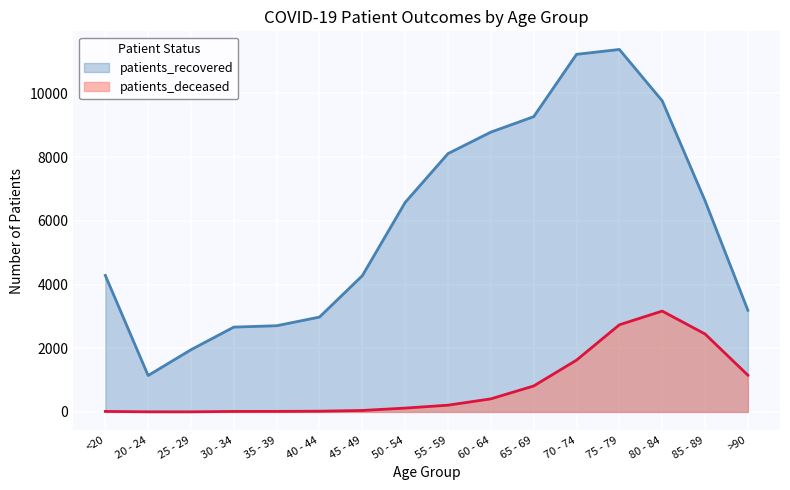

Reading right to left, transcribe all the data shown in this chart.

patients_deceased: >90=1154	85 - 89=2448	80 - 84=3167	75 - 79=2736	70 - 74=1626	65 - 69=815	60 - 64=410	55 - 59=212	50 - 54=120	45 - 49=46	40 - 44=23	35 - 39=17	30 - 34=16	25 - 29=3	20 - 24=4	<20=16
patients_recovered: >90=3192	85 - 89=6633	80 - 84=9771	75 - 79=11383	70 - 74=11230	65 - 69=9272	60 - 64=8787	55 - 59=8113	50 - 54=6579	45 - 49=4279	40 - 44=2979	35 - 39=2707	30 - 34=2664	25 - 29=1953	20 - 24=1144	<20=4288